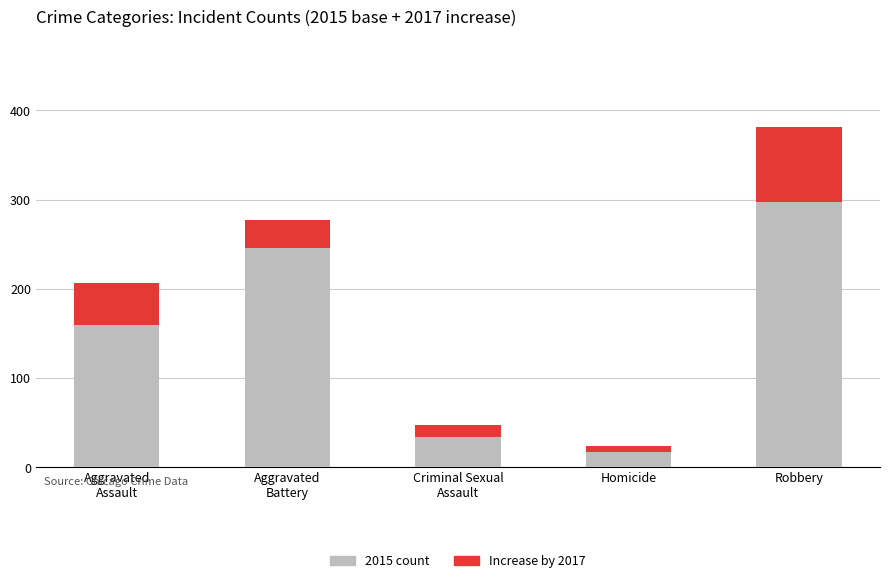

At which category is the sum across all series the highest?

Robbery